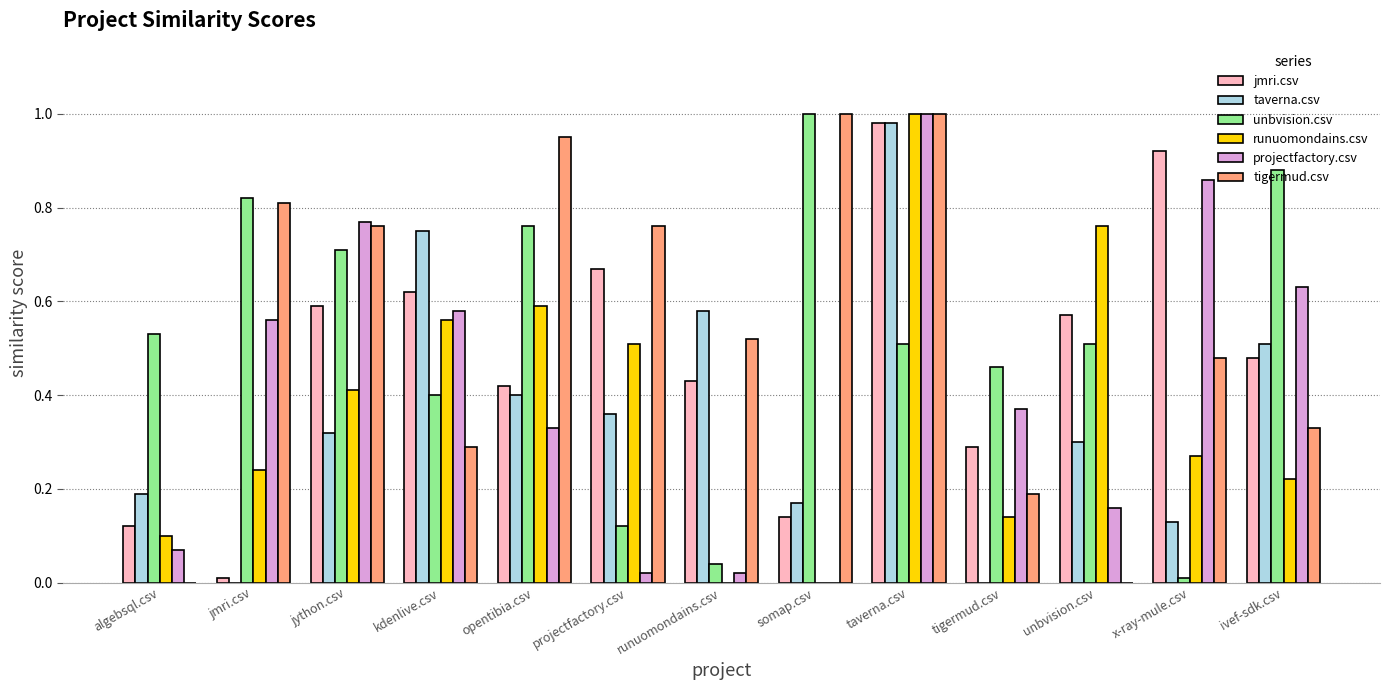

At which category is the sum across all series the highest?

taverna.csv